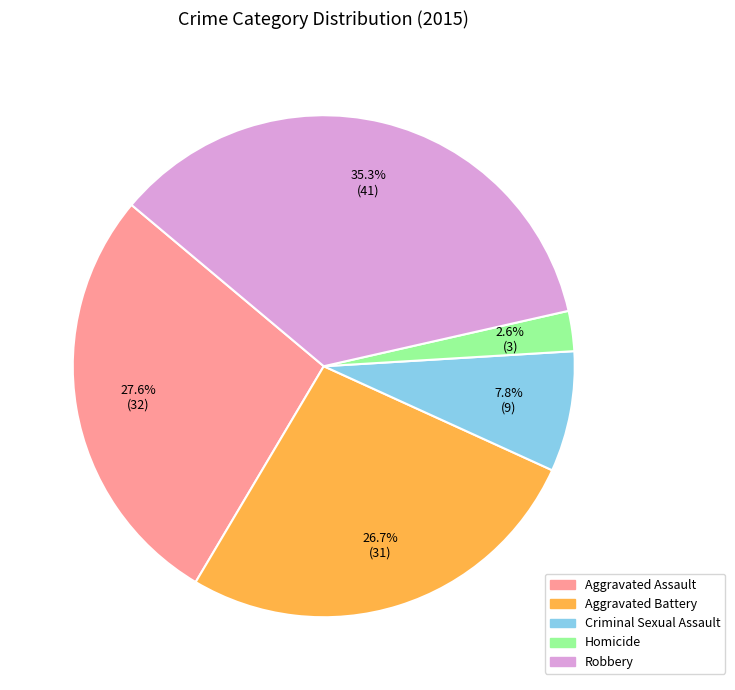

How much of the chart is everything except Homicide?

97.4%